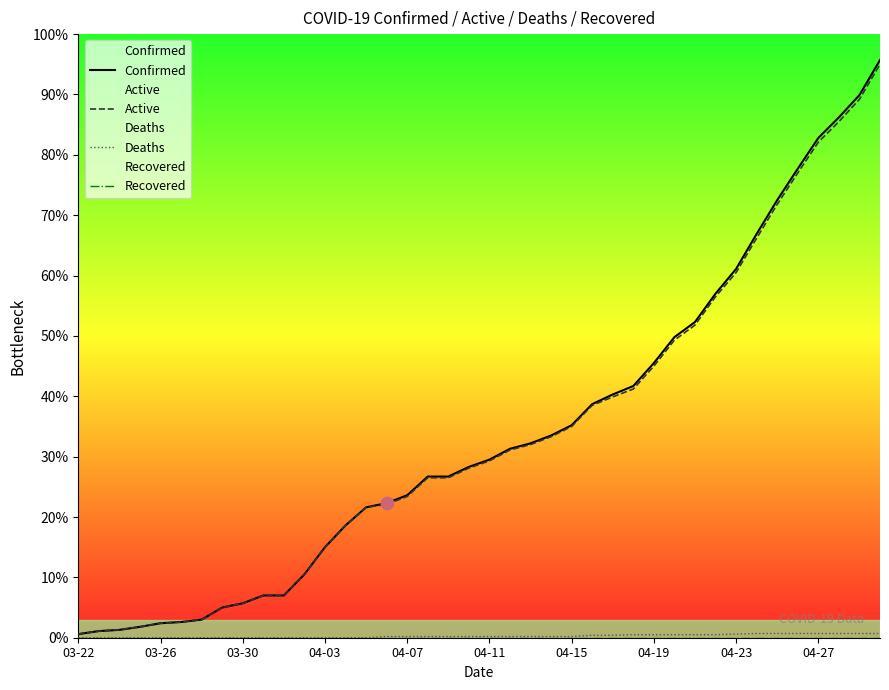

Which series reaches the minimum Y coordinate?

Deaths